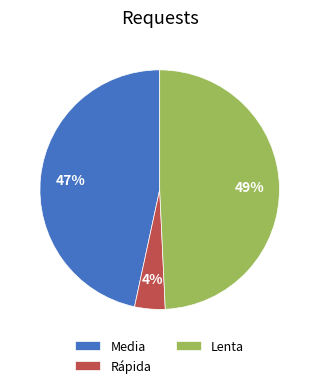

Does any single category account for the majority?

No